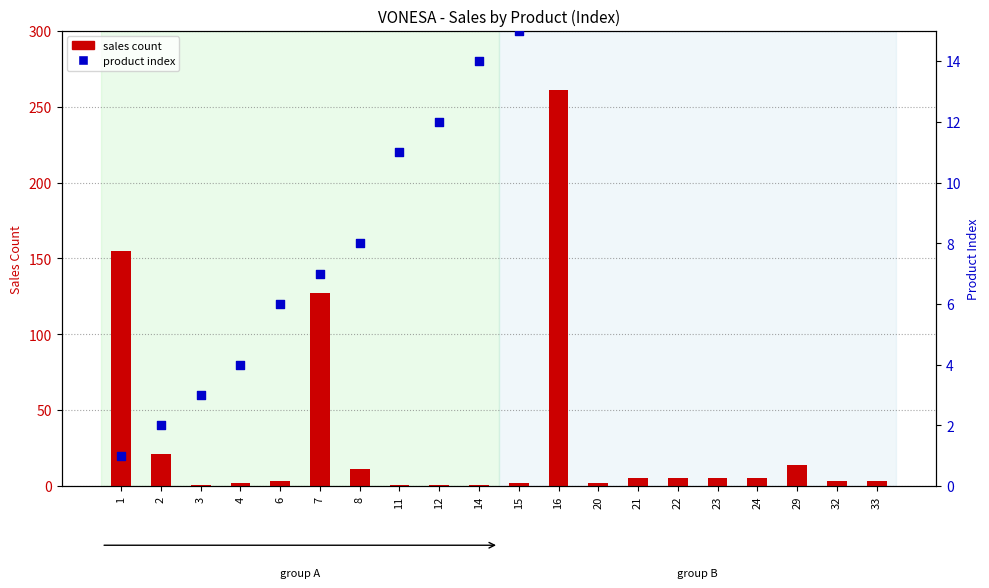

What is the total value across all series at 8?

19